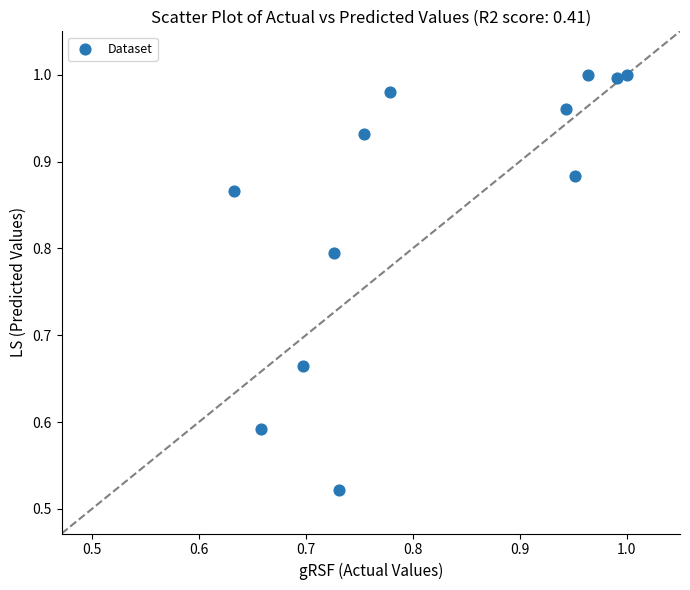

What is the average X value?

0.8